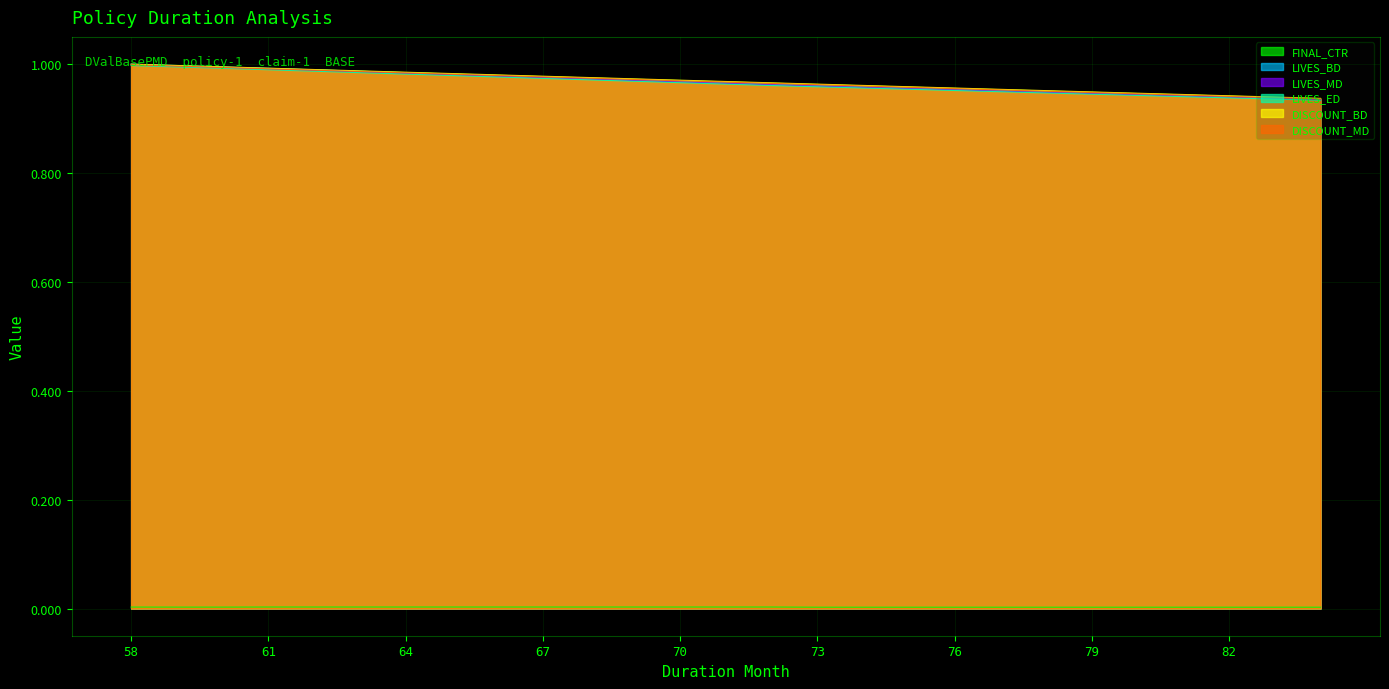

What is the value of the LIVES_BD point at the 7th from the left?

1.0